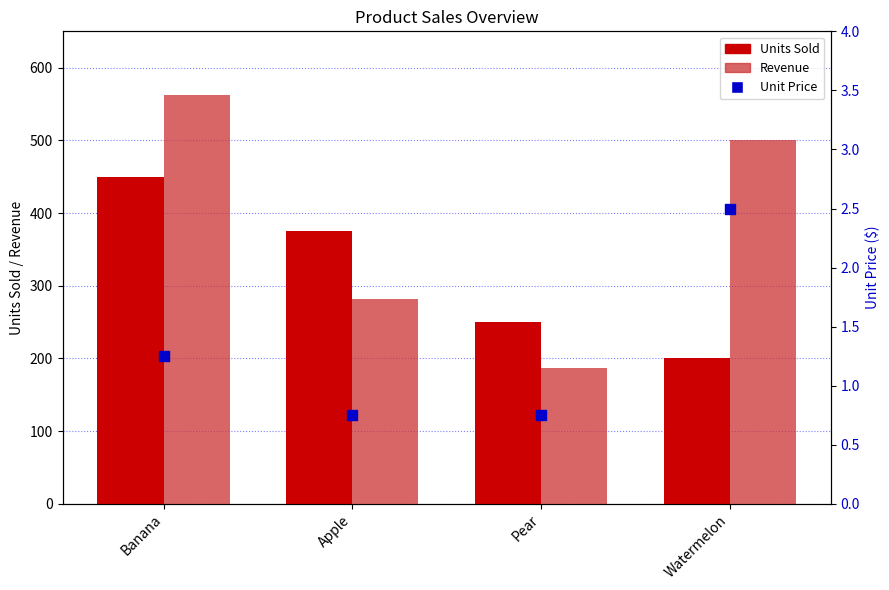

Which series contains the highest Y value?

Revenue